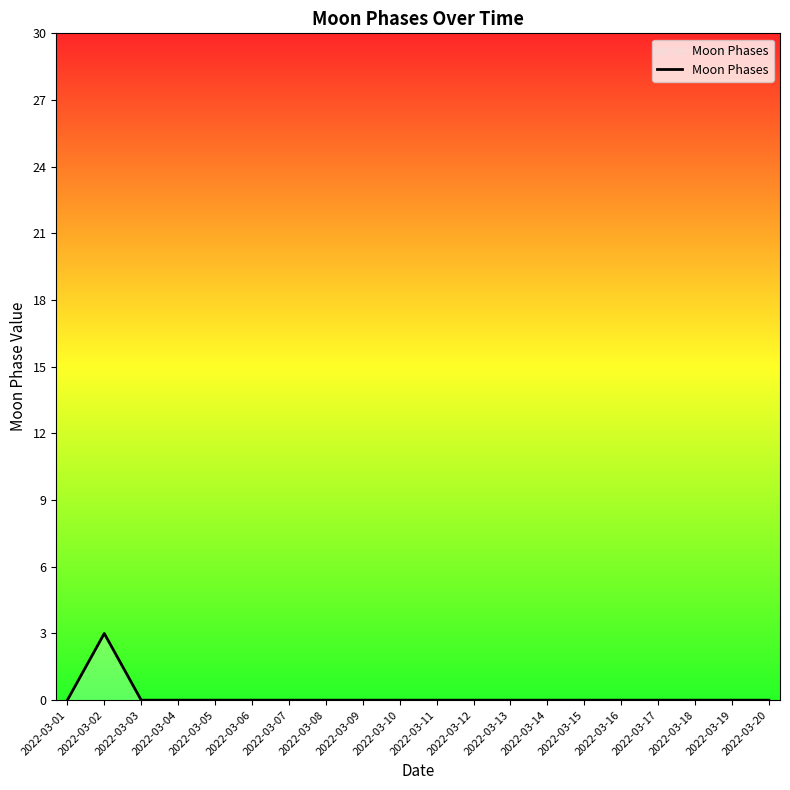

At which category does the chart reach its peak across all series?

2022-03-02